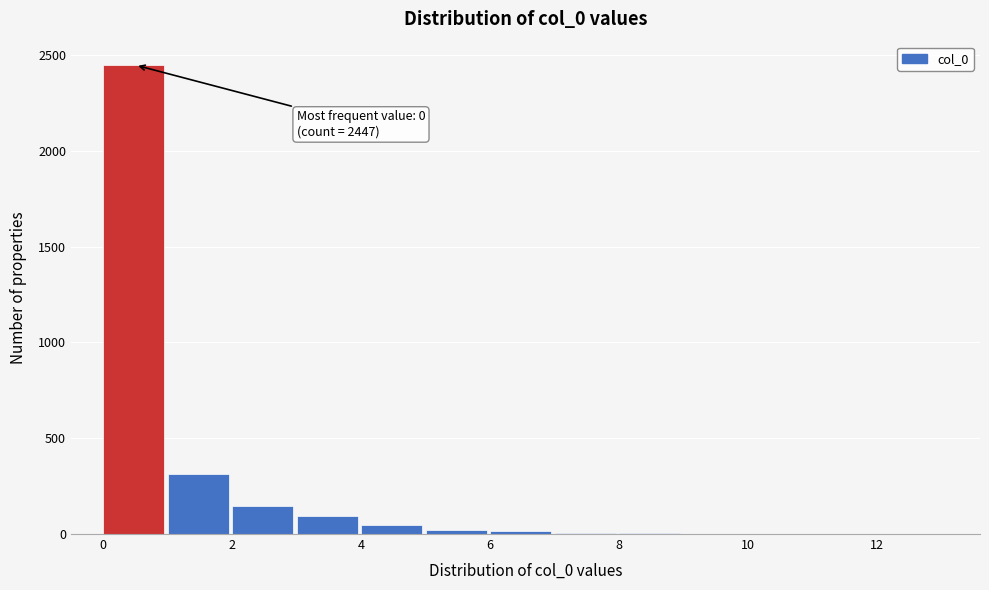

Over which range of the x-axis is the bar tallest?

0 to 1